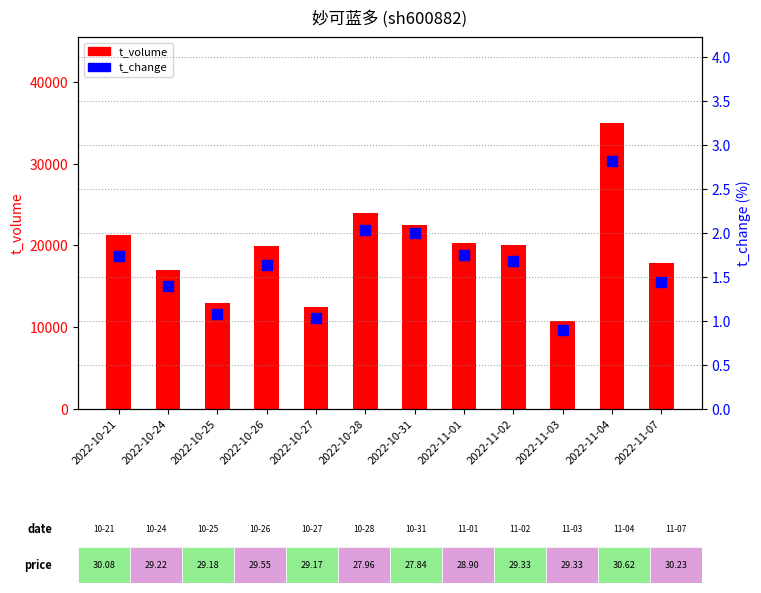

What are all the series names shown in the legend?

t_volume, t_change